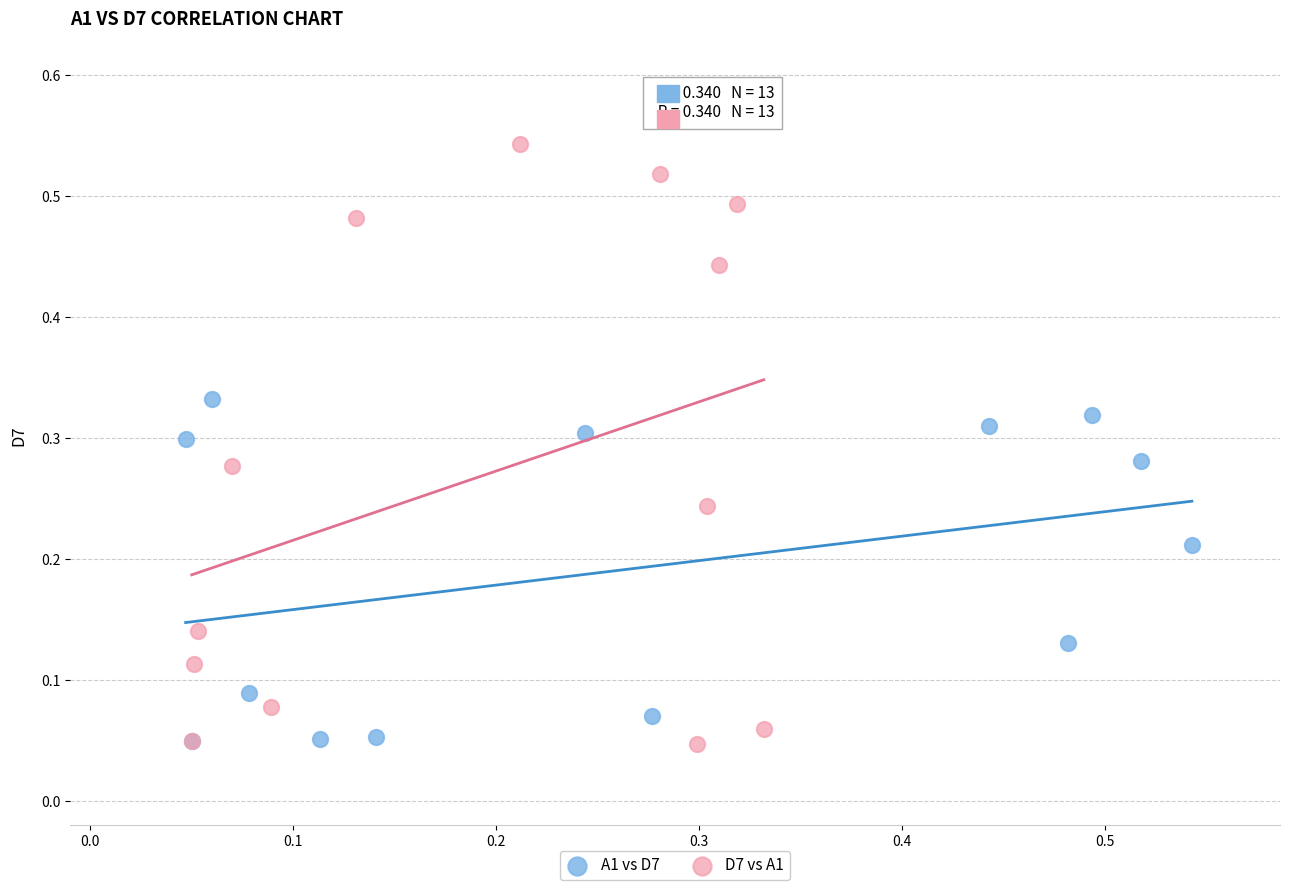

Which series contains the highest Y value?

D7 vs A1